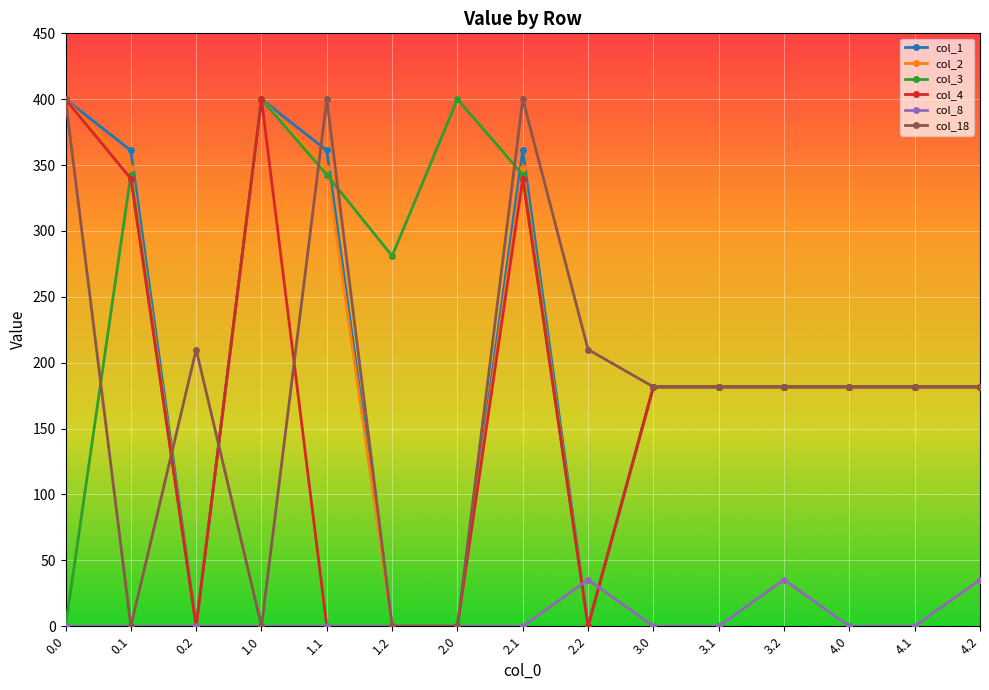

At how many categories does at least one series exceed 172?

15